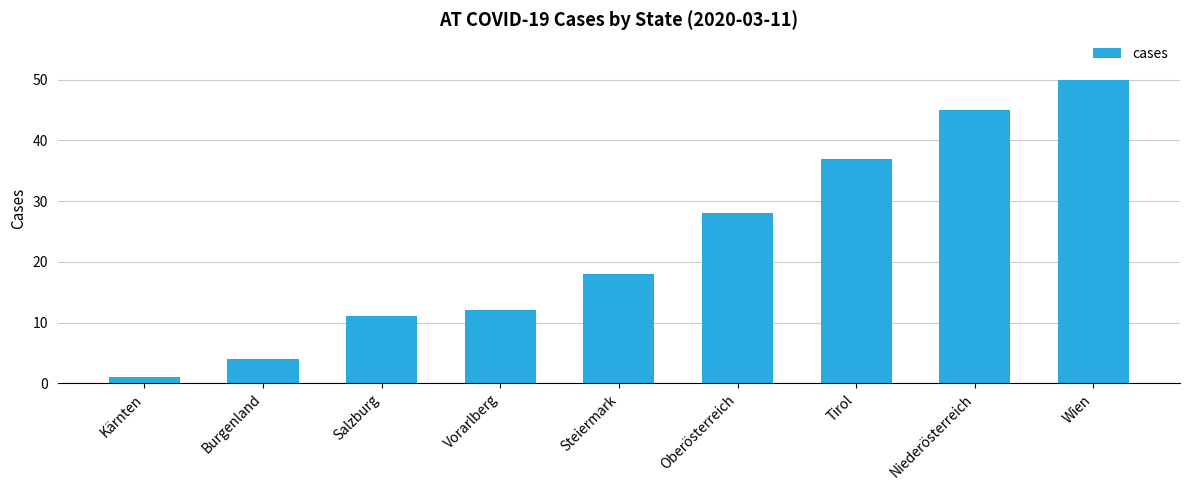

What is the approximate value at Tirol?

37